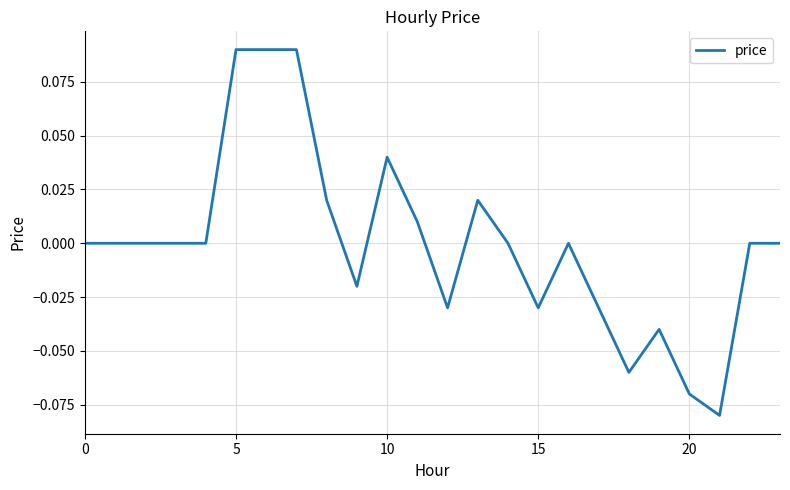

Does the chart have visible grid lines?

Yes